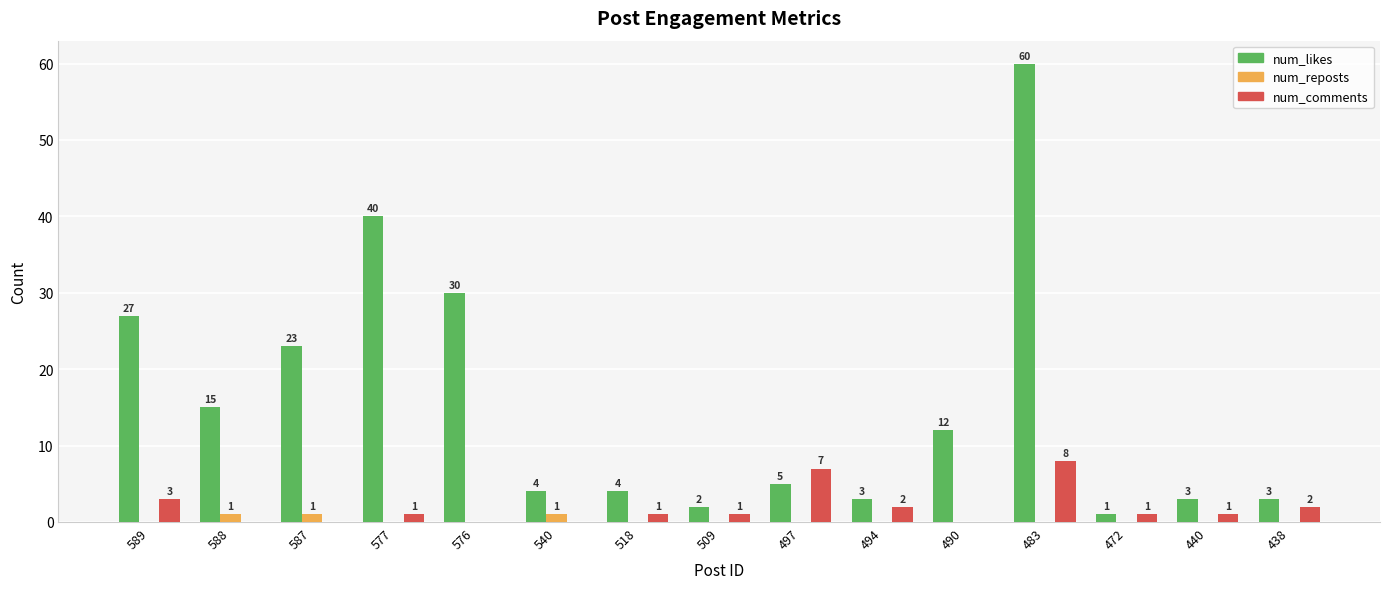

Is the value of num_likes at 577 greater than the value of num_comments at 497?

Yes